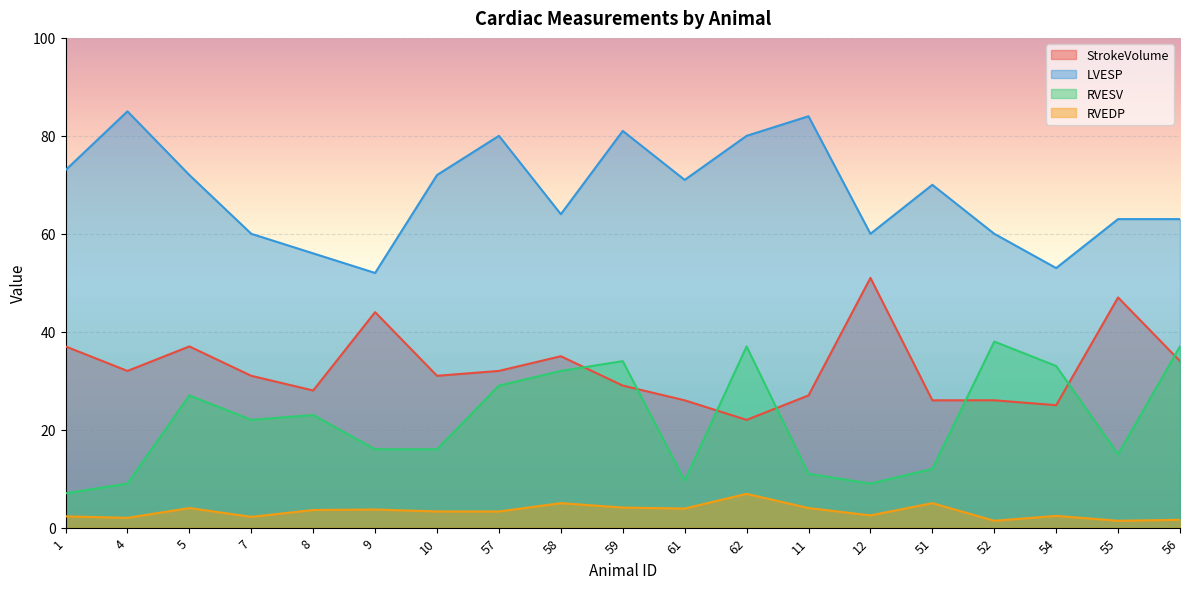

What is the spread (max minus min) of values at 52?

58.6